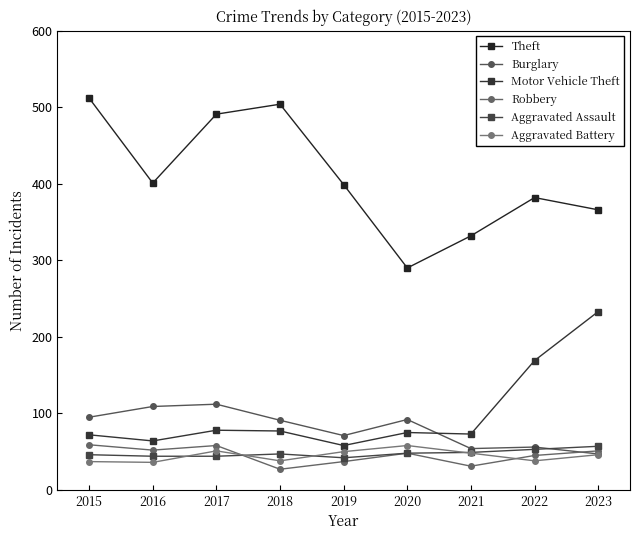

Which category has the highest value in the Theft series?

2015